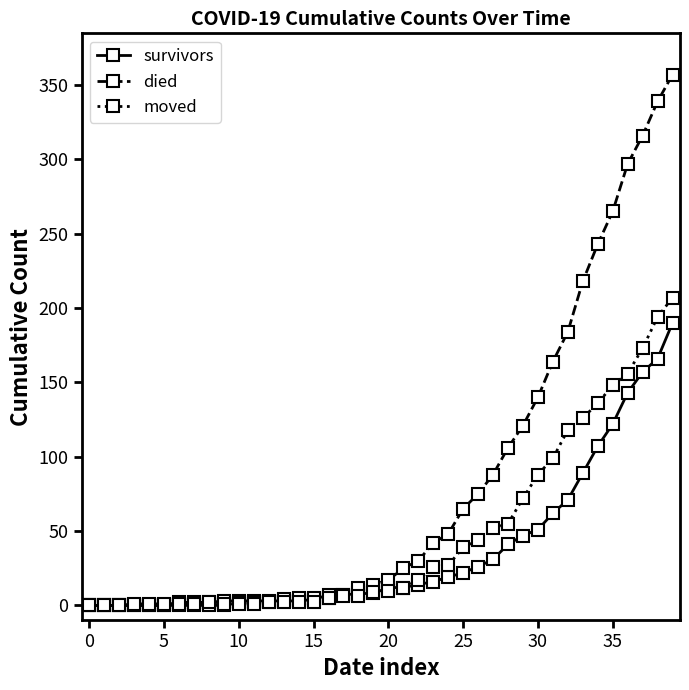

What is the difference between the second highest and minimum values in the died series?

339